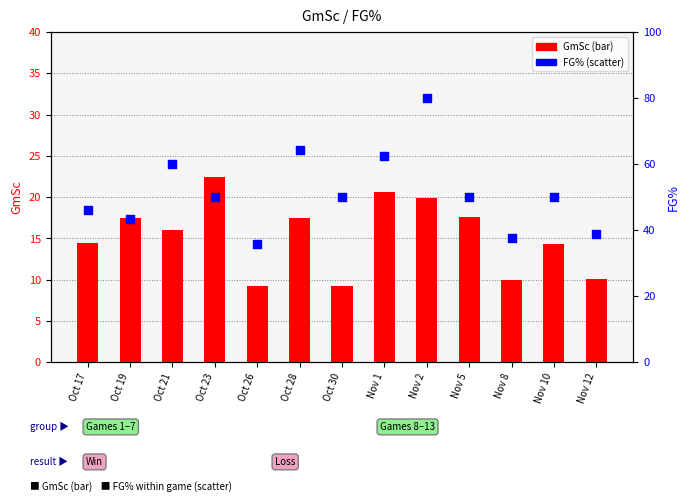

What are all the series names shown in the legend?

GmSc, FG%